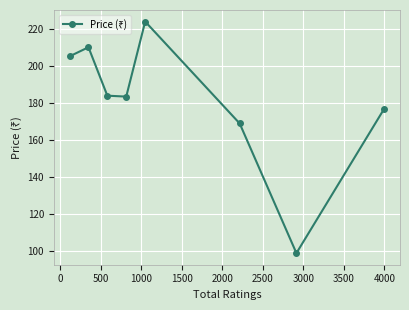

How many interior local valleys (lower than both neighbors) does the data have?

2